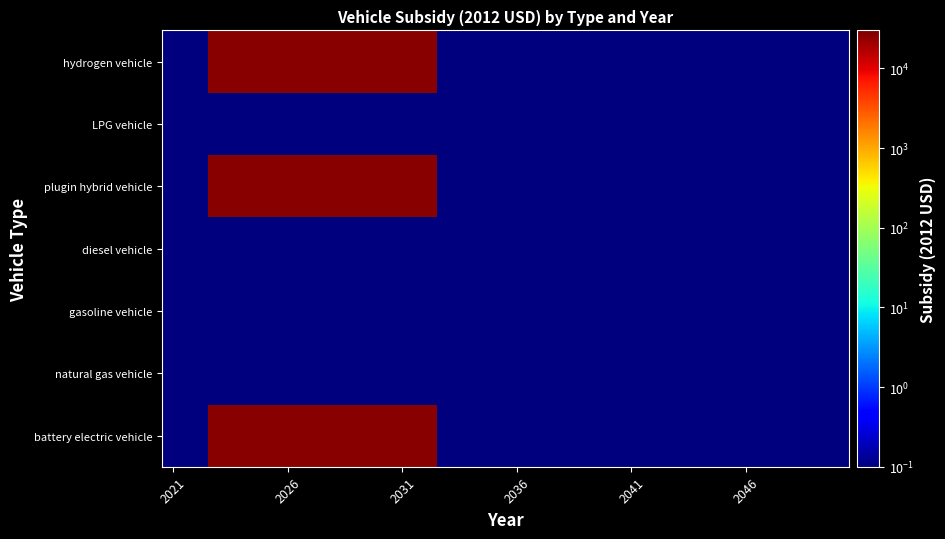

At how many categories does at least one series exceed 18760?

10